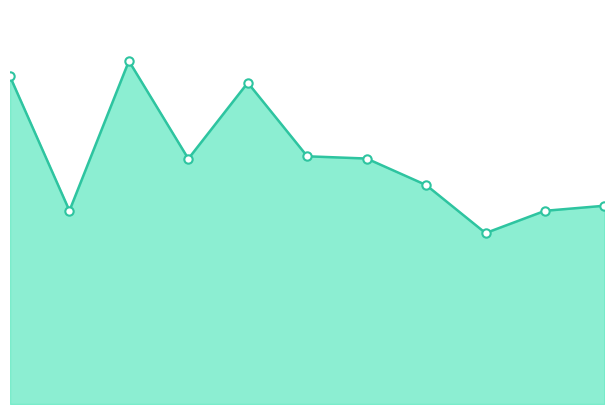

True or false: there are more than 2 points higher than both neighbors.

False